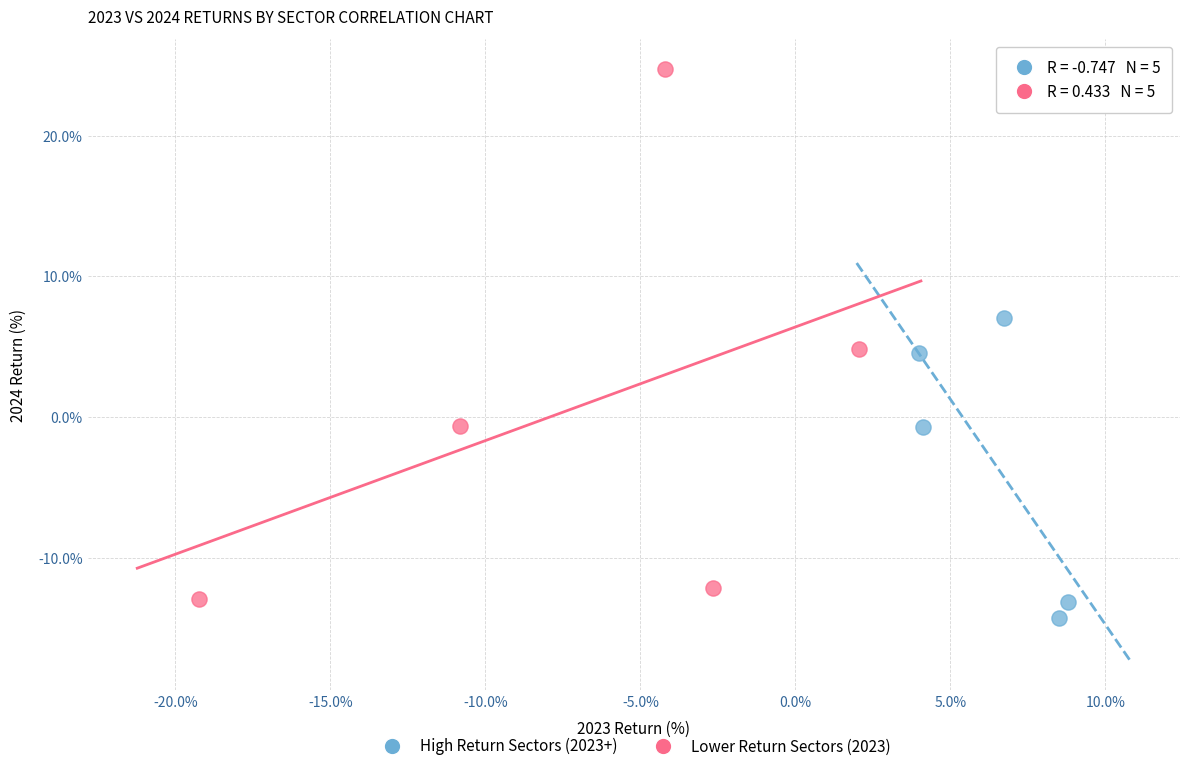

Which series contains the lowest Y value?

High Return Sectors (2023+)